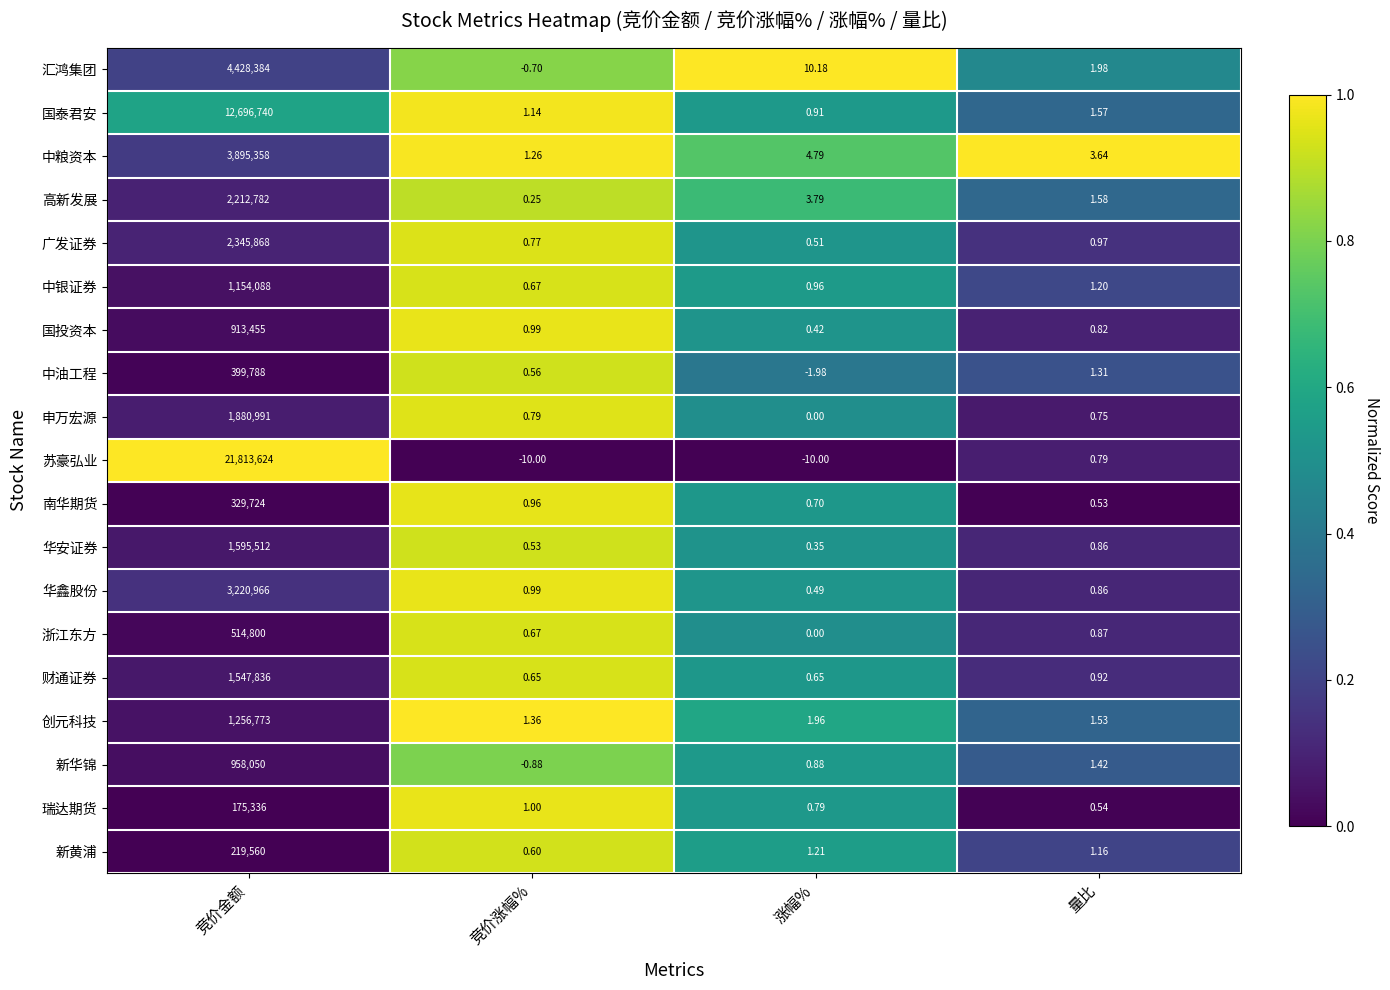

What is the spread (max minus min) of values at 竞价金额?

21638288.0